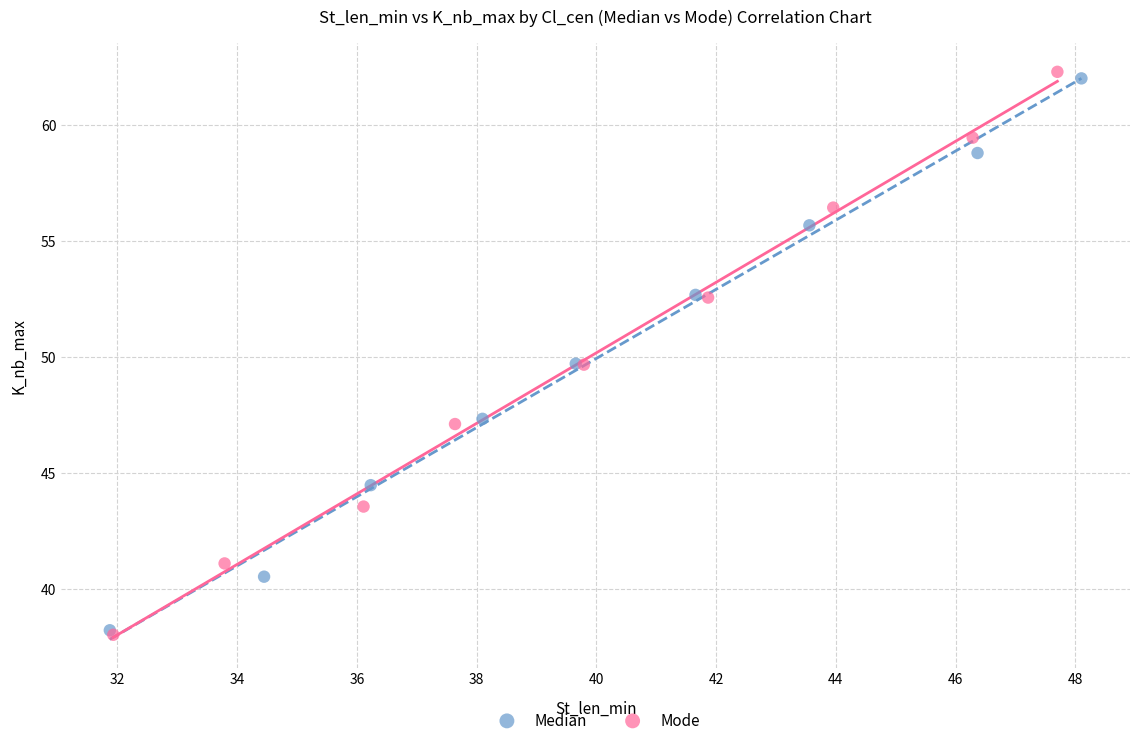

Which series has the largest Y range (max minus min)?

Mode